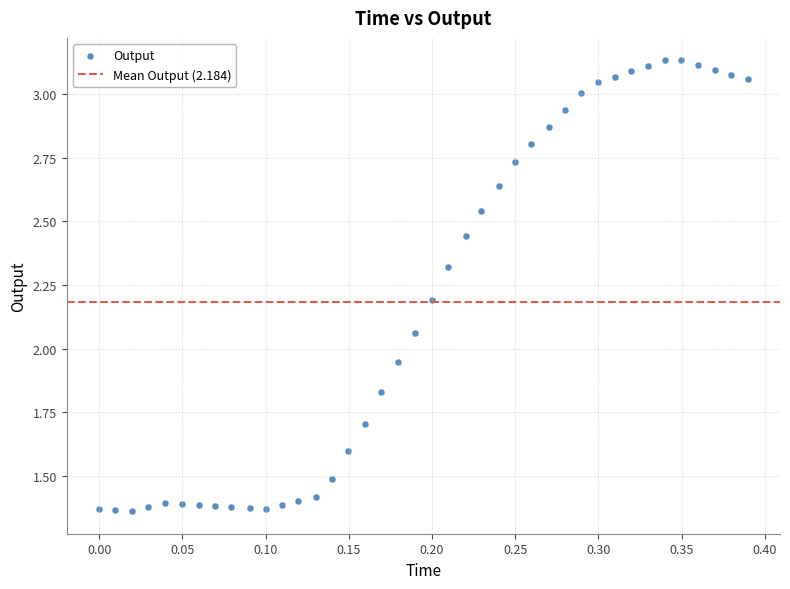

What is the range of X values (max minus min)?

0.4